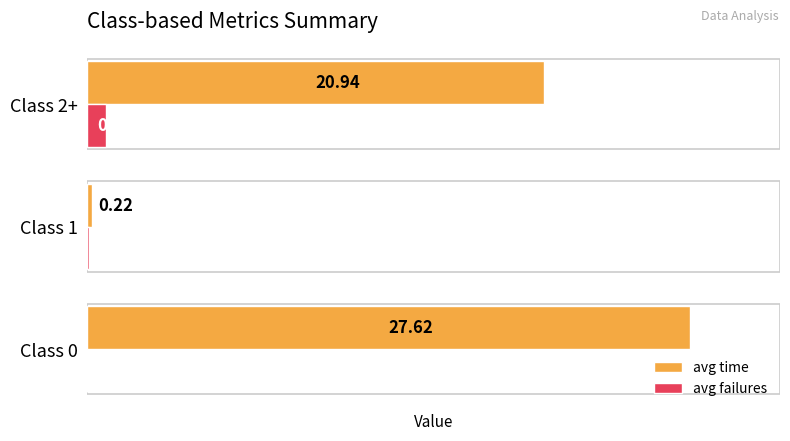

Is the value of avg time at Class 0 greater than the value of avg failures at Class 1?

Yes